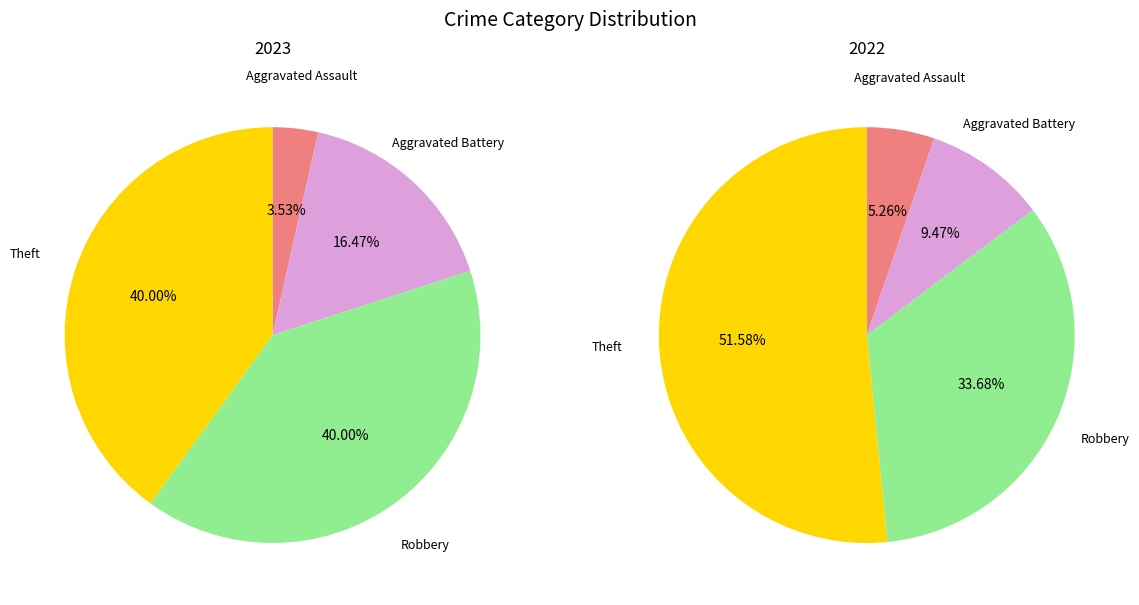

To the nearest percent, what is the combined percentage of Theft and Aggravated Battery?

56%